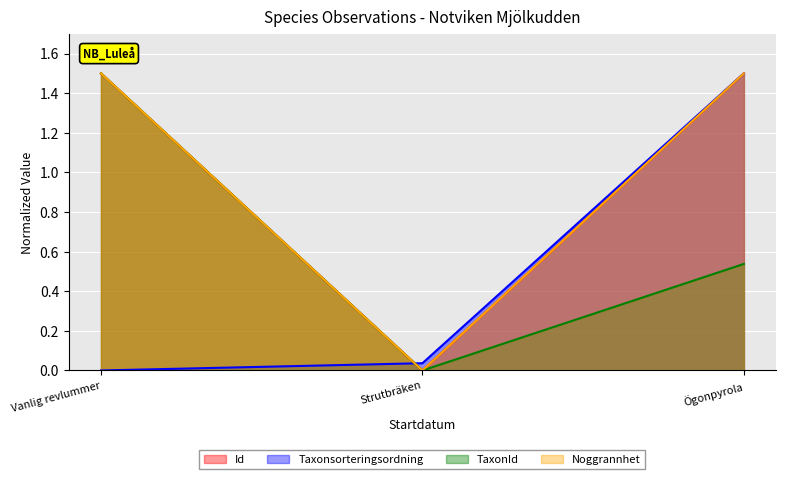

What is the difference between the highest and lowest values at 2017-07-24?

1.5